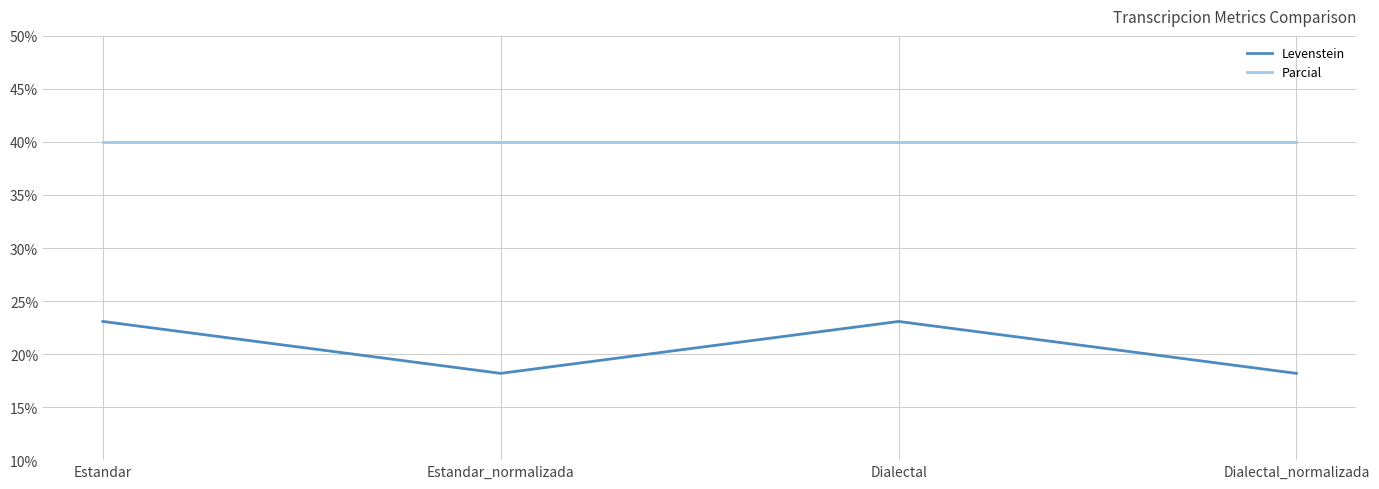

What is the difference between the highest and lowest values at Estandar?

16.9